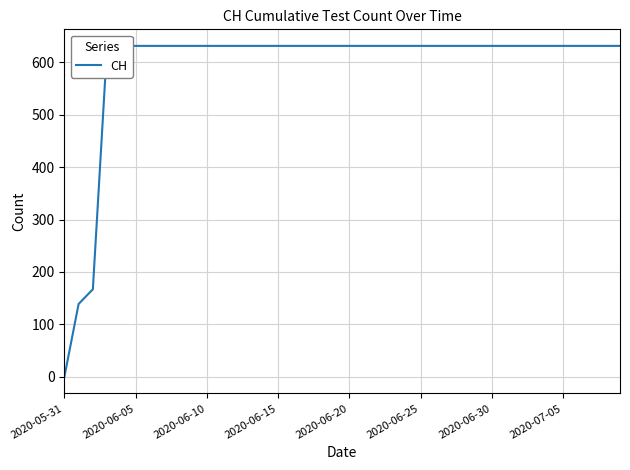

What is the value of the 17th point from the left?

631